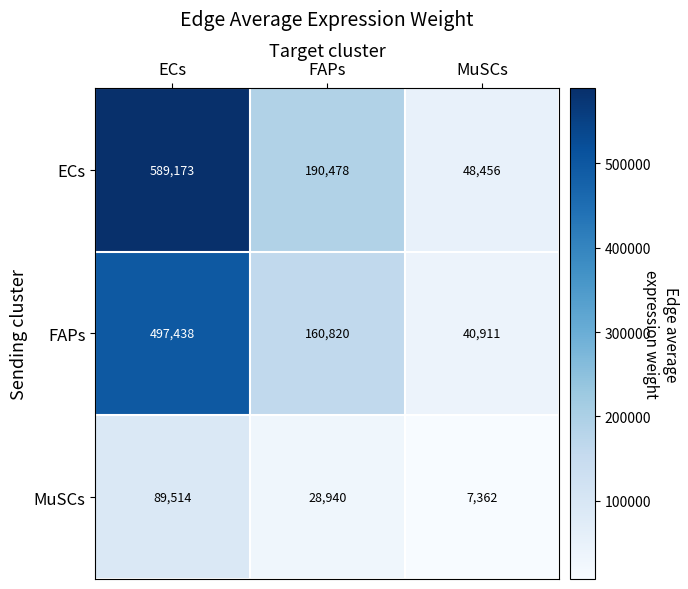

Which series changed the most between ECs and FAPs?

ECs